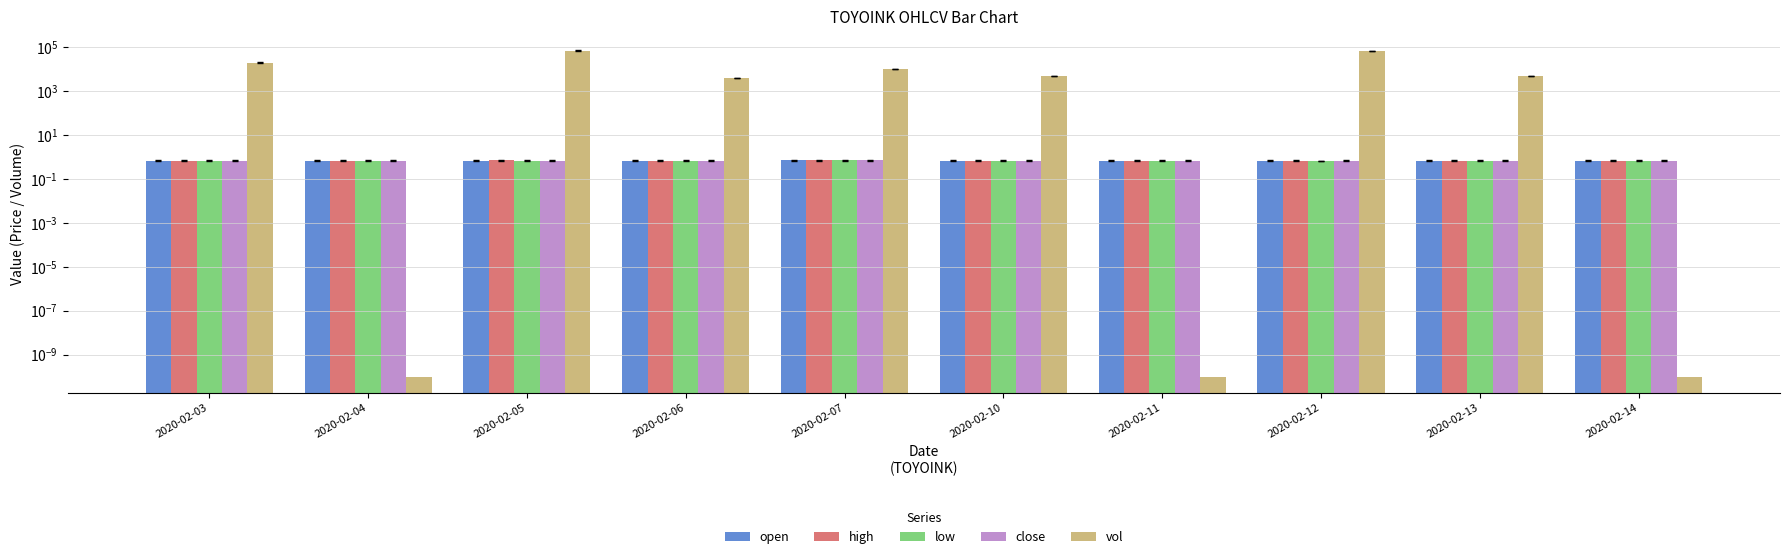

What is the total value across all series at 2020-02-05?

70002.8